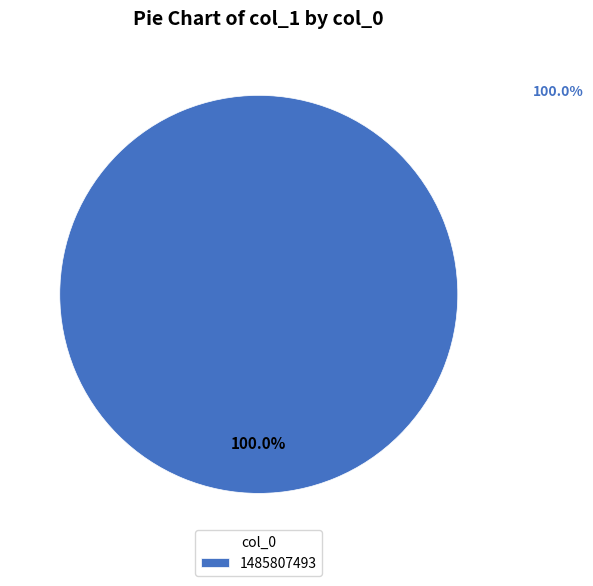

How many segments does this pie chart have?

1